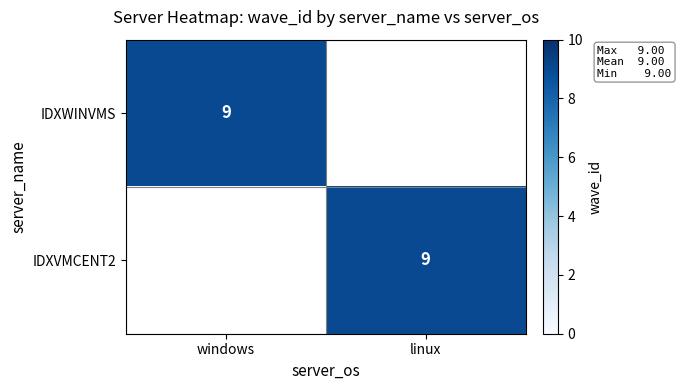

Which category has the lowest value across all series?

linux